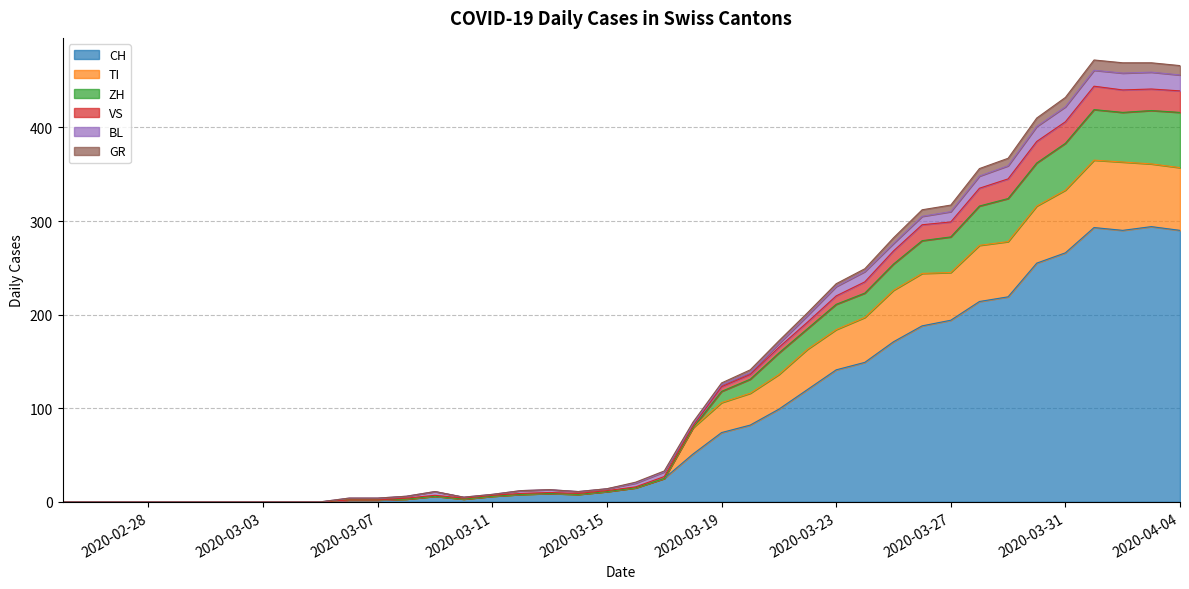

What is the highest value of the CH series?

294